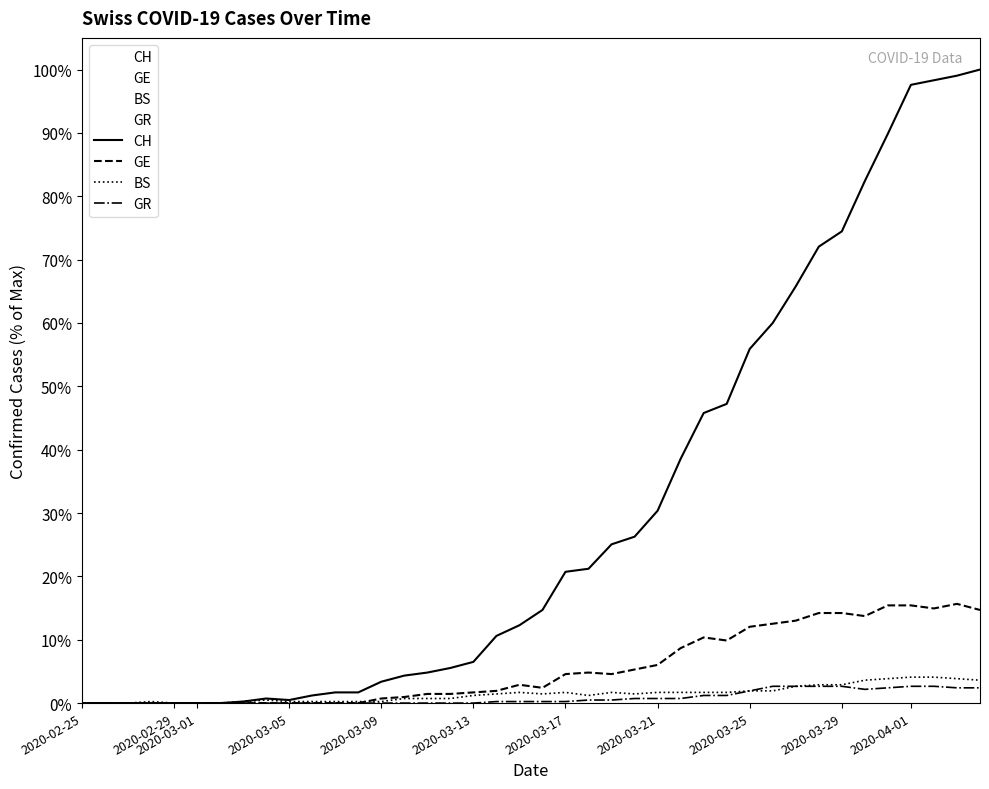

Which category has the lowest value across all series?

2020-02-25